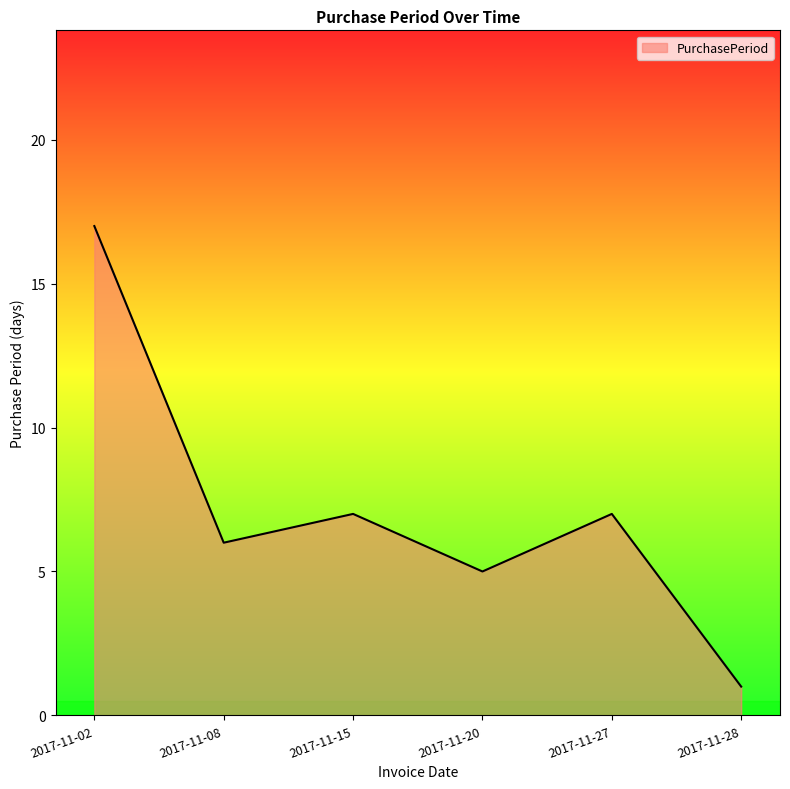

What is the difference between the second highest and second lowest values?

2